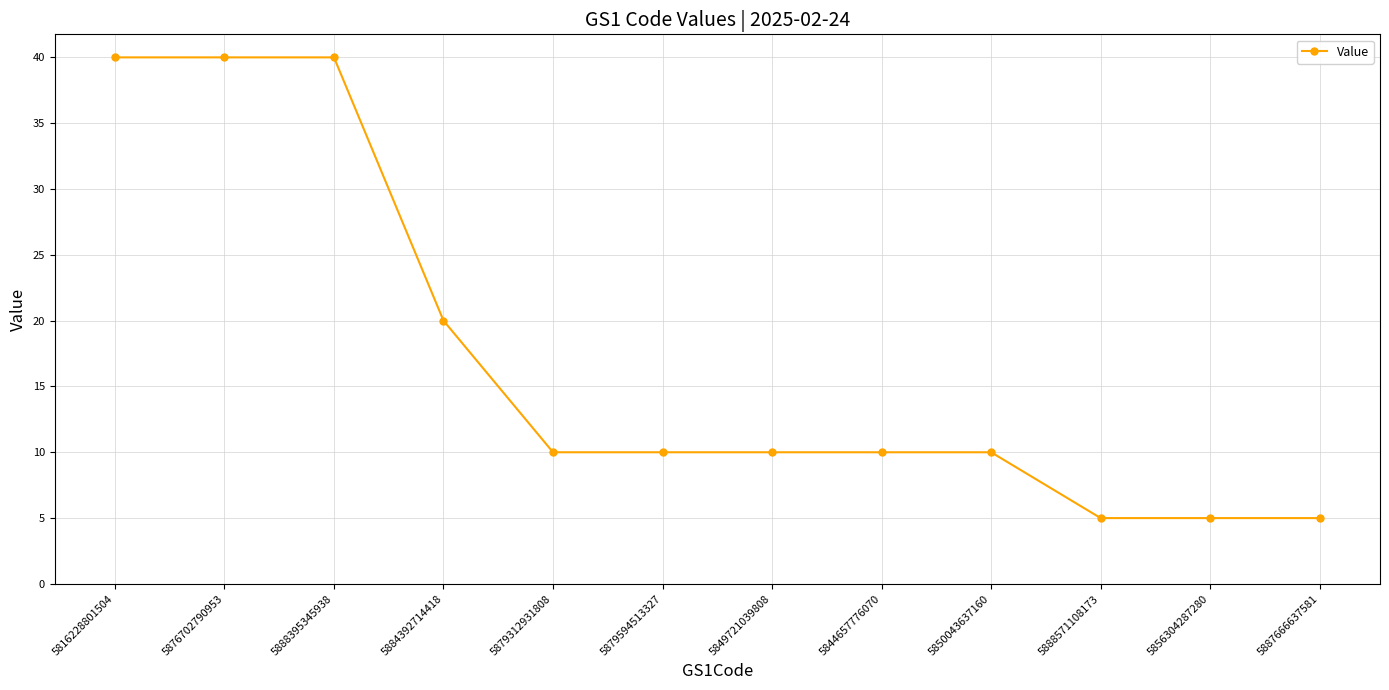

How many lines are shown in the chart?

1